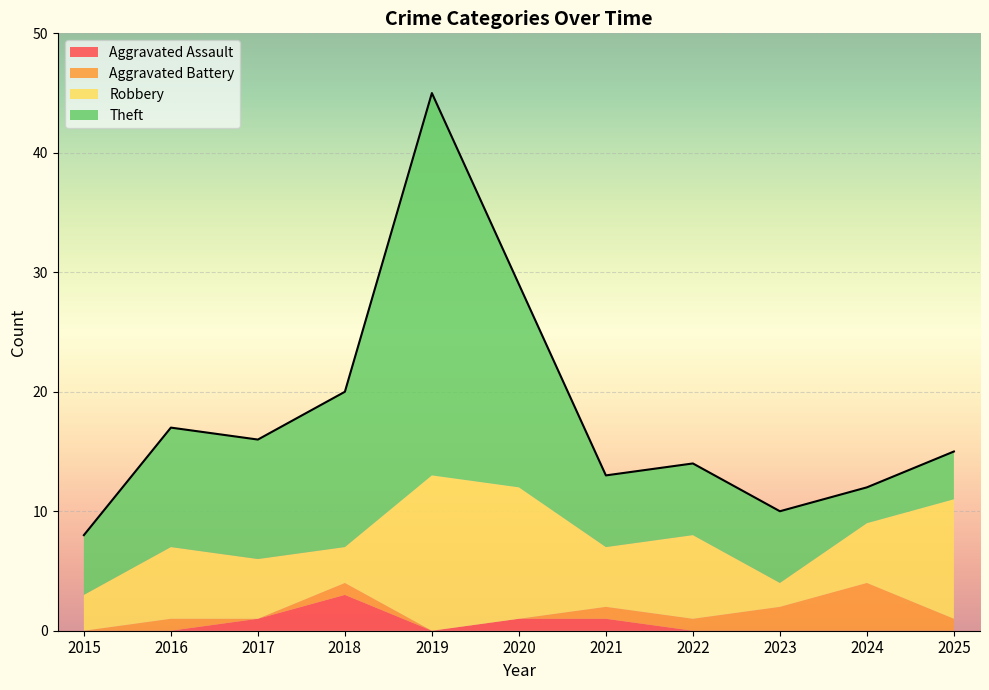

Reading left to right, what are all the values shown in this chart?

Aggravated Assault: 2015=0	2016=0	2017=1	2018=3	2019=0	2020=1	2021=1	2022=0	2023=0	2024=0	2025=0
Aggravated Battery: 2015=0	2016=1	2017=0	2018=1	2019=0	2020=0	2021=1	2022=1	2023=2	2024=4	2025=1
Robbery: 2015=3	2016=6	2017=5	2018=3	2019=13	2020=11	2021=5	2022=7	2023=2	2024=5	2025=10
Theft: 2015=5	2016=10	2017=10	2018=13	2019=32	2020=17	2021=6	2022=6	2023=6	2024=3	2025=4